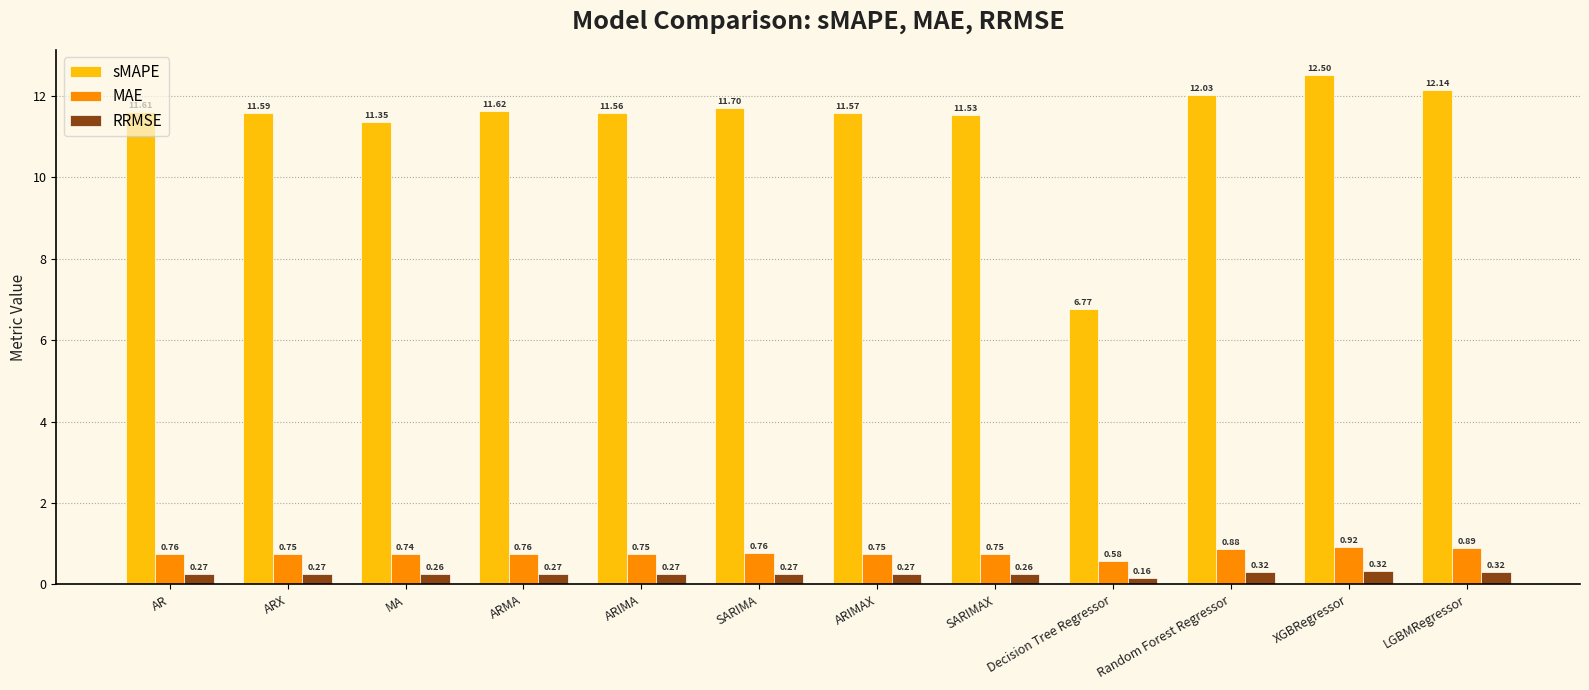

Which series has the largest range (max minus min)?

sMAPE